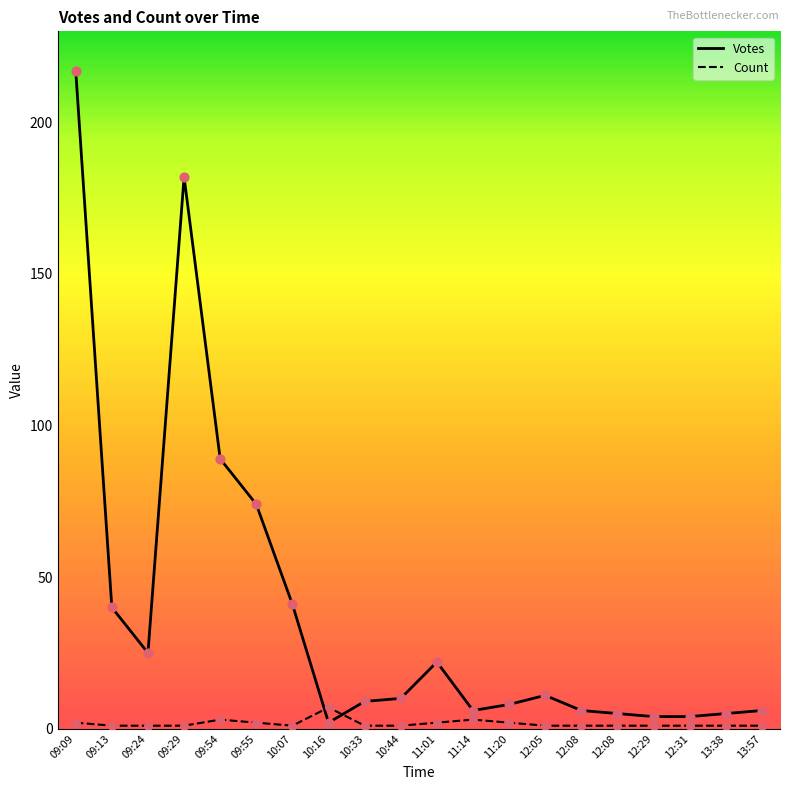

How many lines are shown in the chart?

2